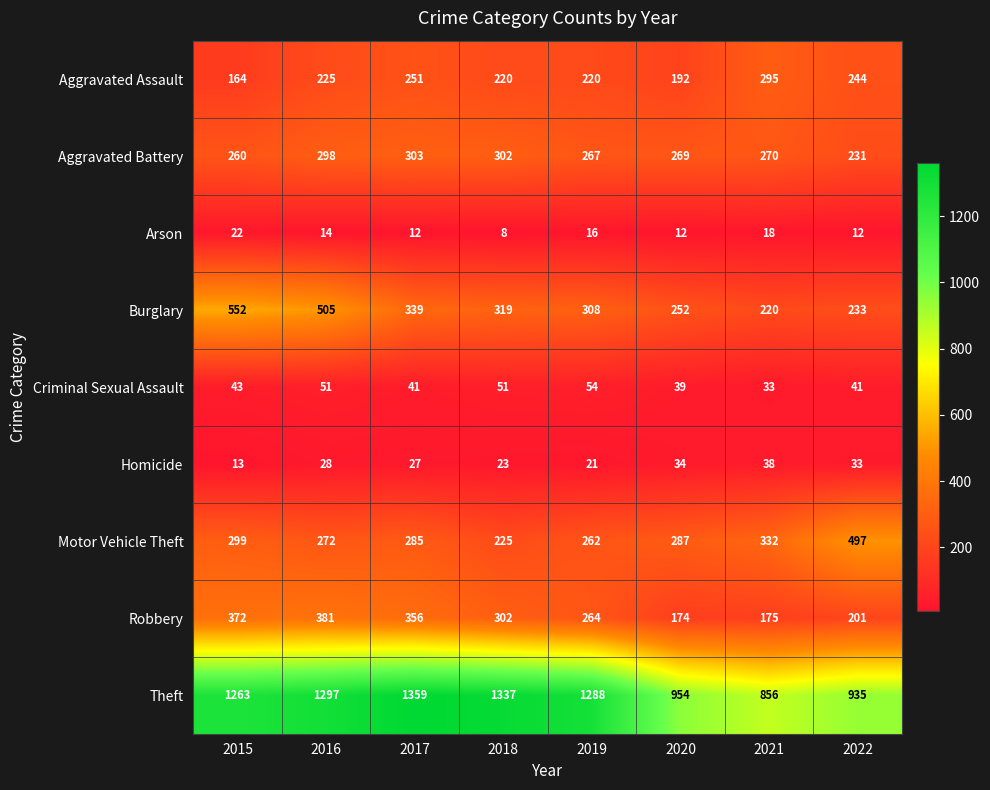

Which category has the highest value in the Motor Vehicle Theft series?

2022